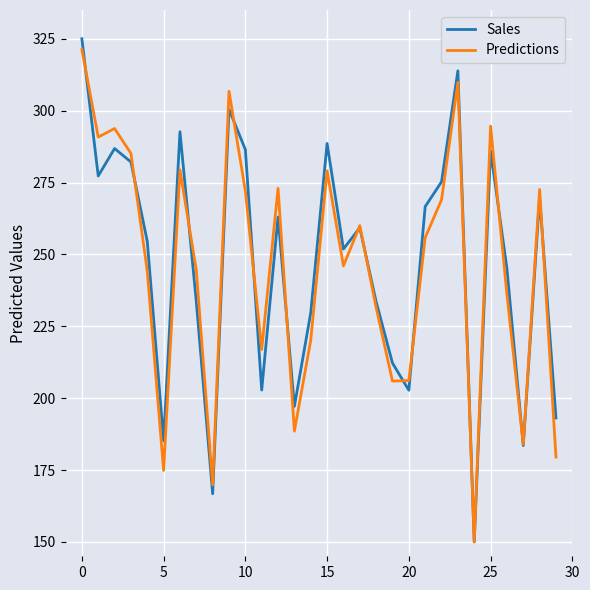

How many interior local peaks does the Sales series have?

9